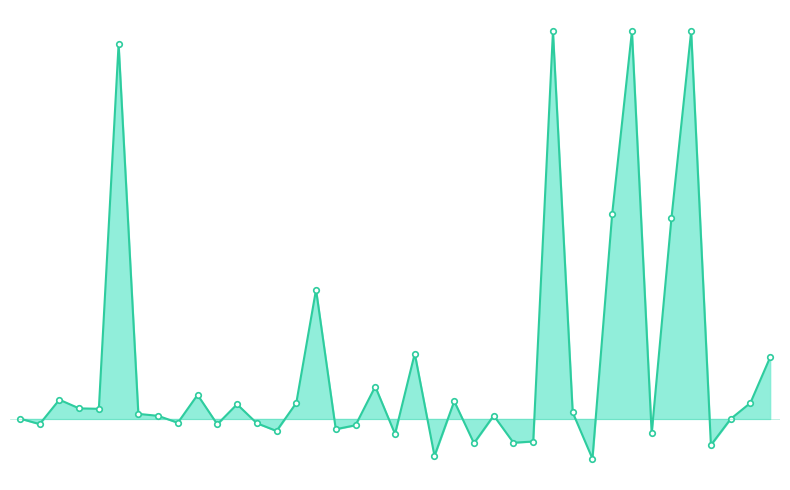

At which category does the chart reach its peak across all series?

27